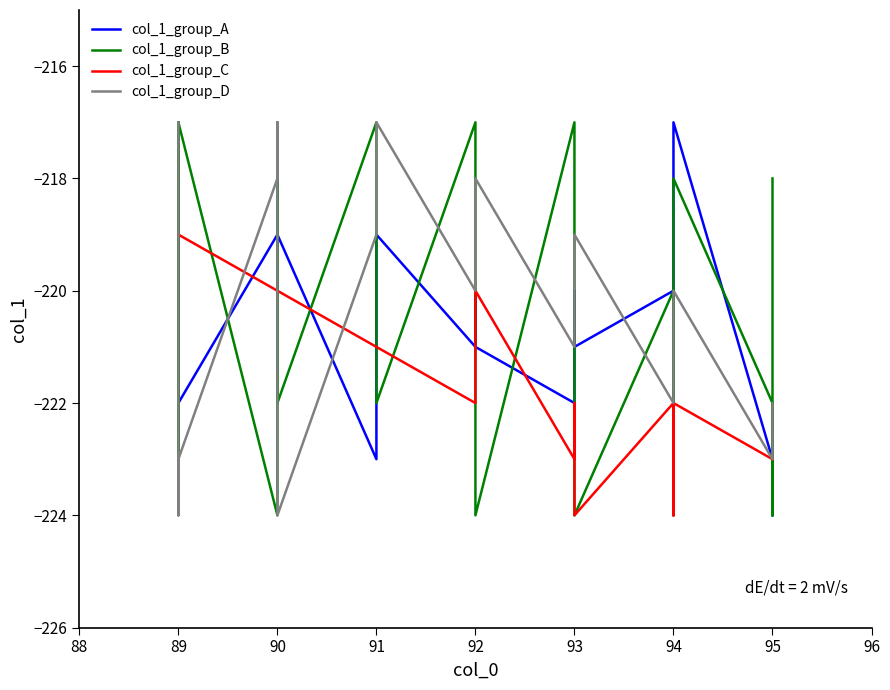

How many intersections are there between col_1_group_B and col_1_group_A?

11